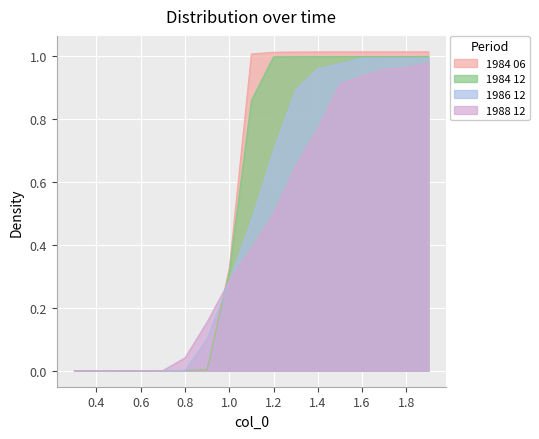

How many intersections are there between 1984 06 and 1986 12?

2